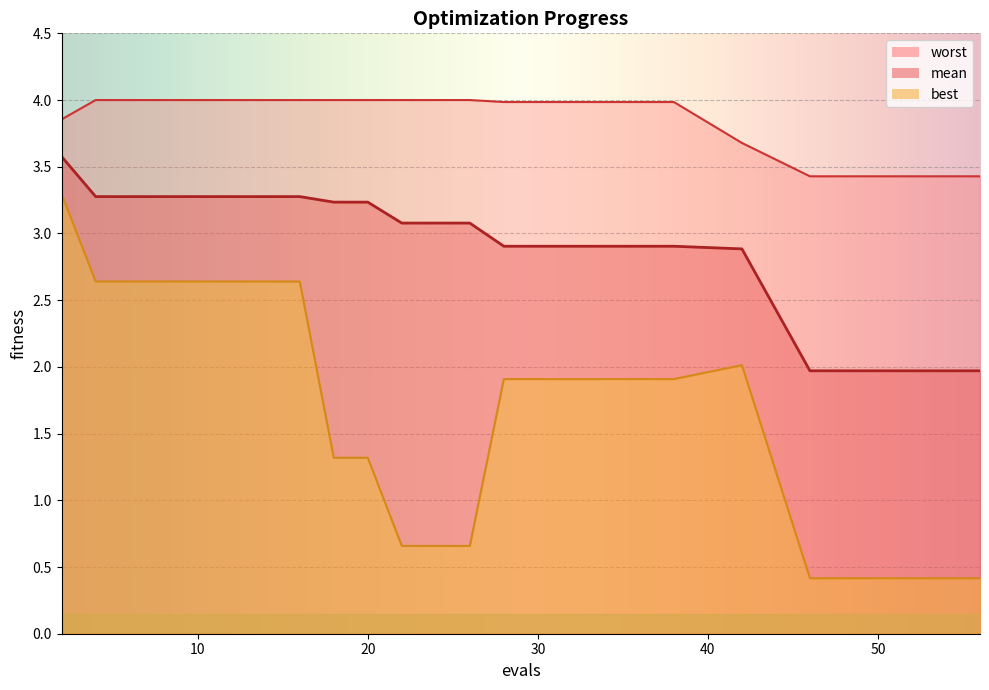

True or false: best has more than 1 points higher than both neighbors.

False